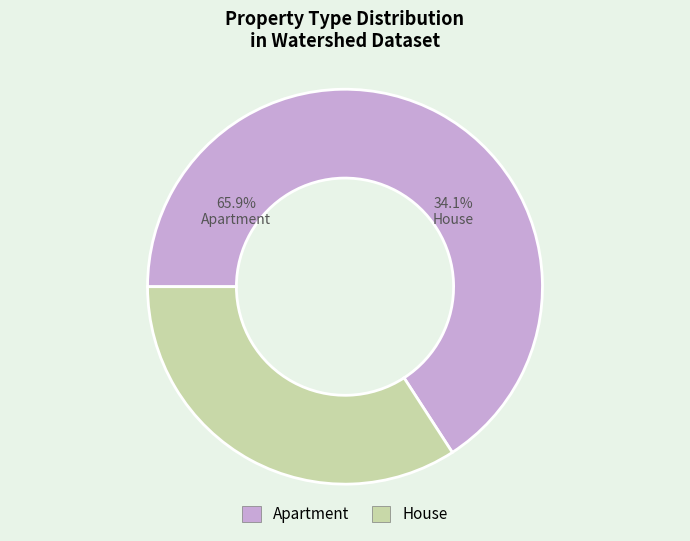

What is the total percentage of Apartment and House?

100.0%